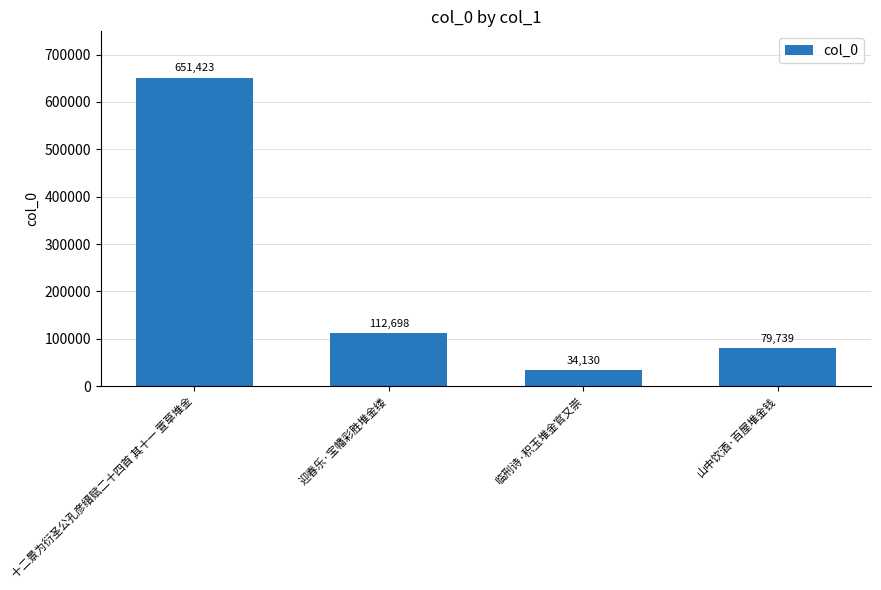

Reading left to right, what are all the values shown in this chart?

十二景为衍圣公孔彦缙赋二十四首 其十一 萱草堆金=651423	迎春乐·宝幡彩胜堆金缕=112698	临刑诗·积玉堆金官又崇=34130	山中饮酒·百屋堆金钱=79739